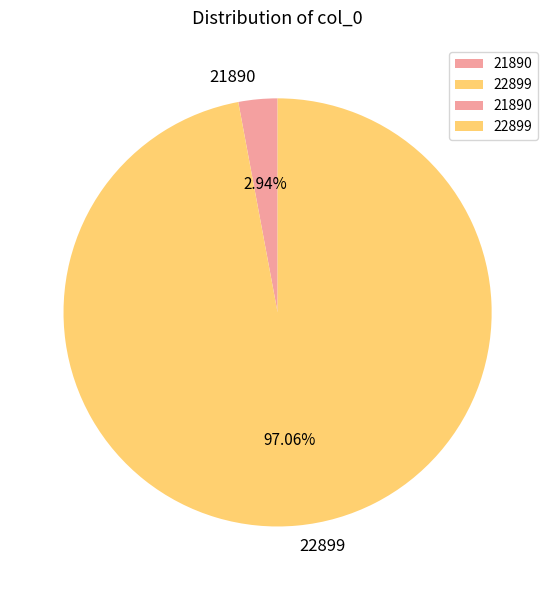

How many segments does this pie chart have?

2